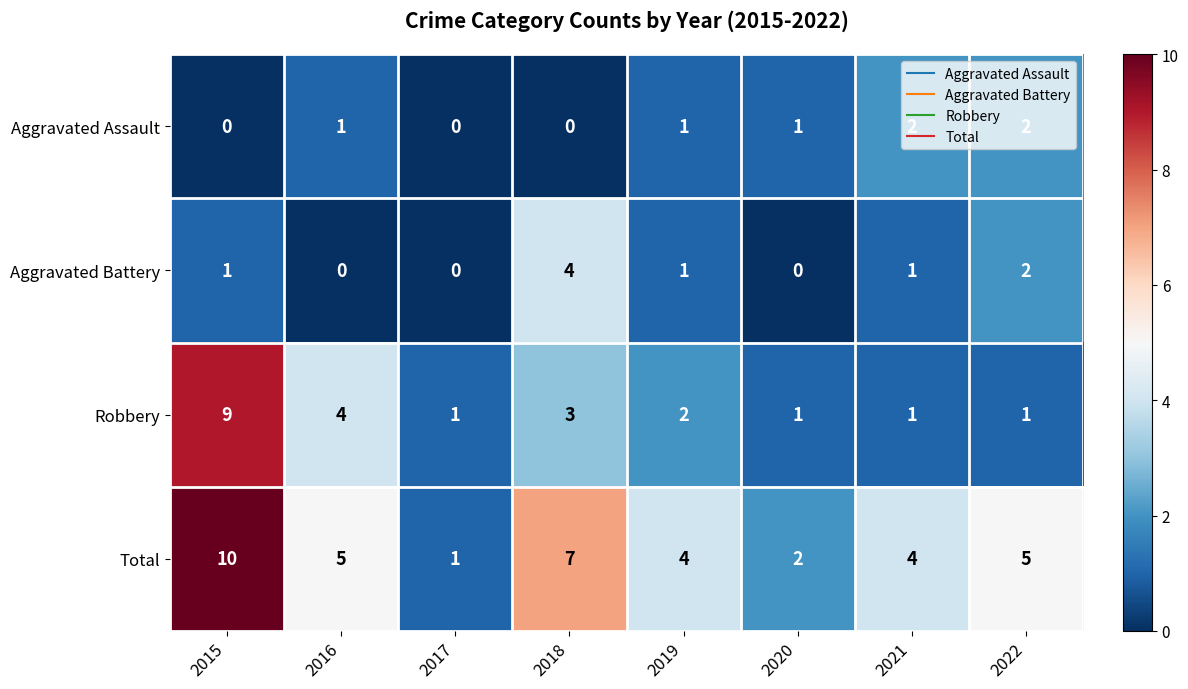

Count the number of data series in this chart.

4